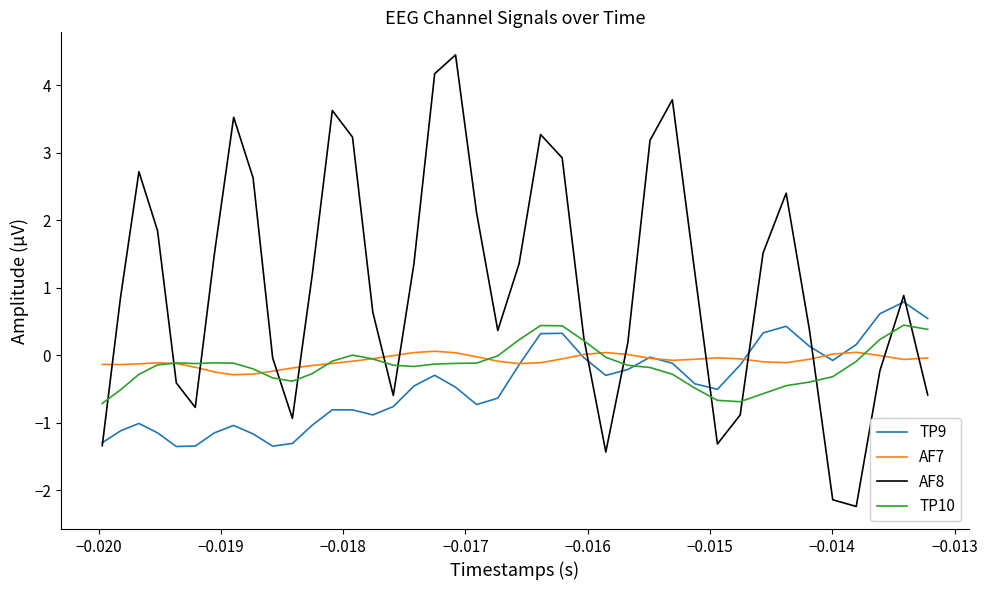

Which series has the largest total across all categories?

AF8